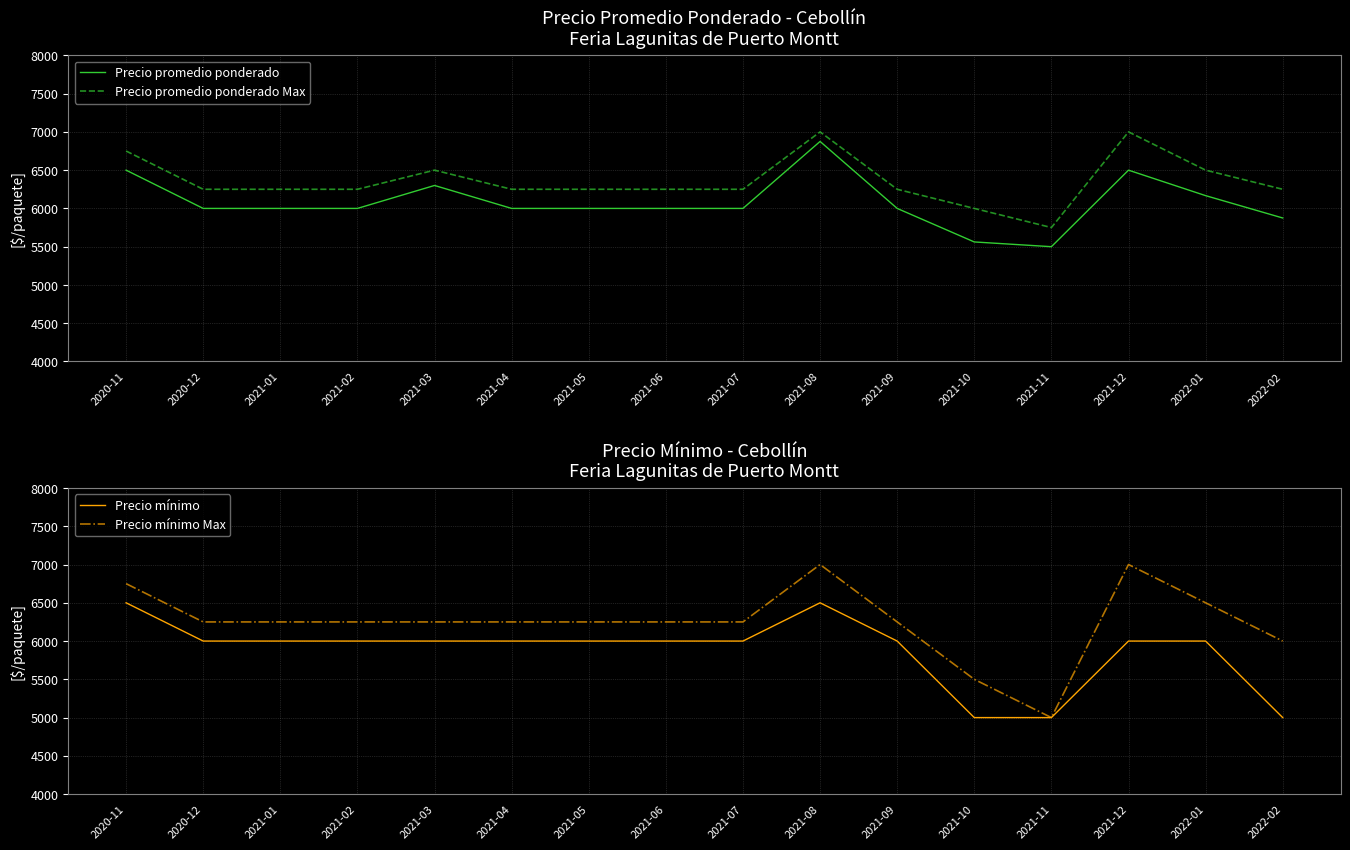

At which label is Precio promedio ponderado Max closest to 6375?

2020-12